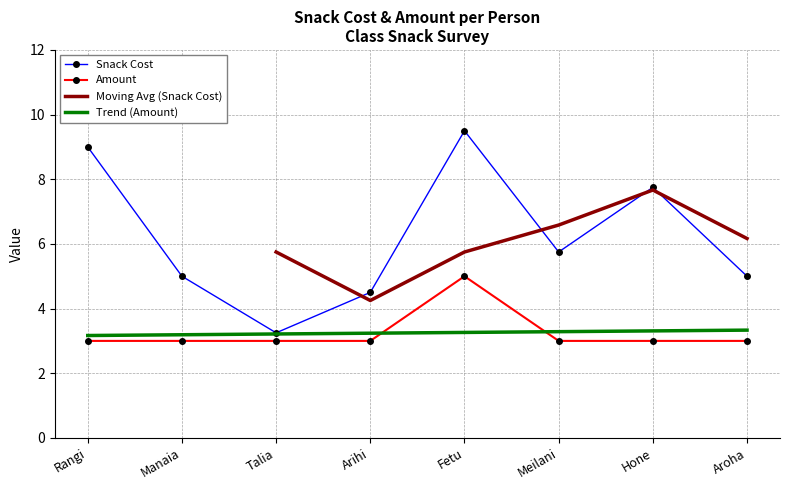

What is the smallest value displayed?

3.0